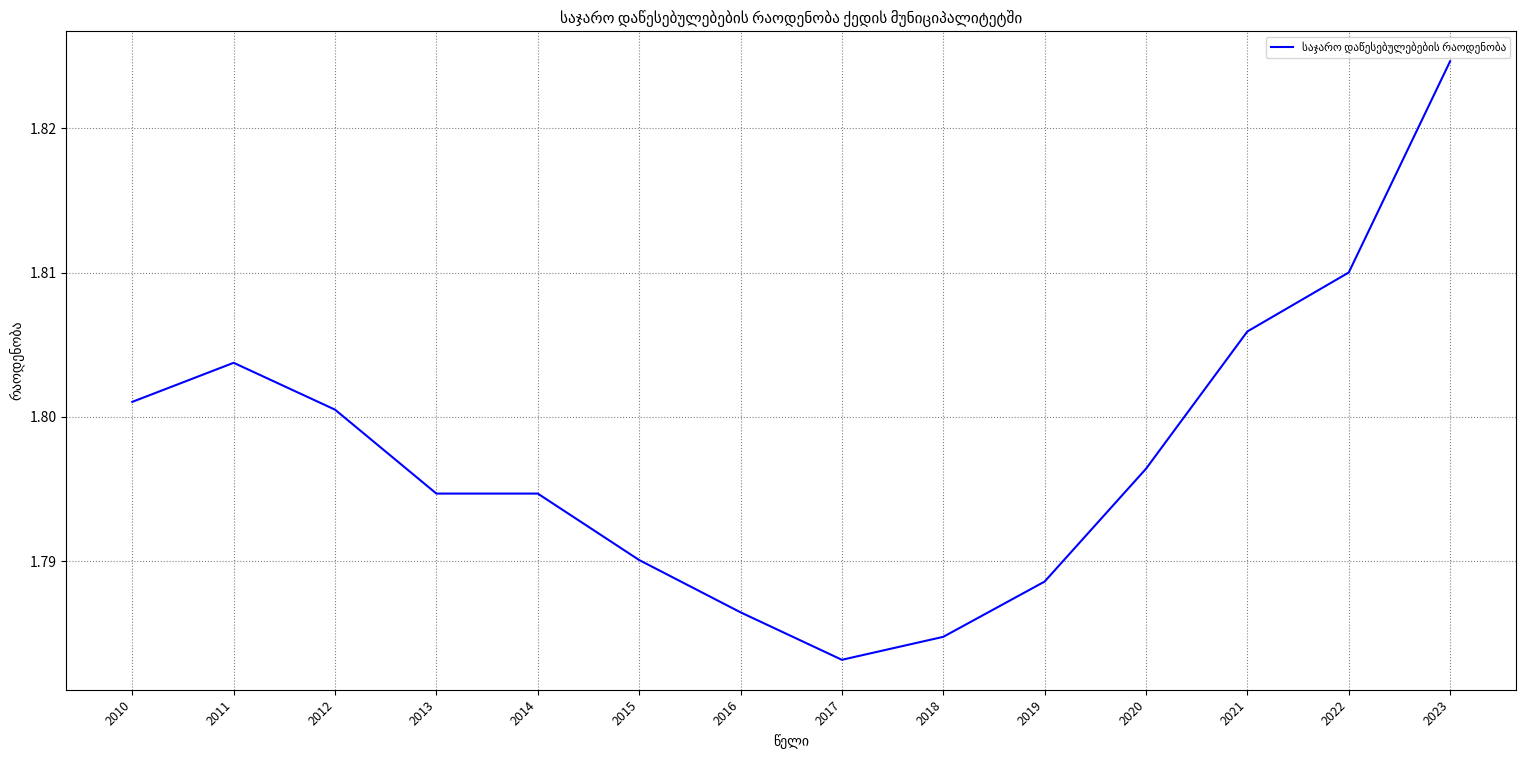

Where is the data nearest to the value 1?

2017